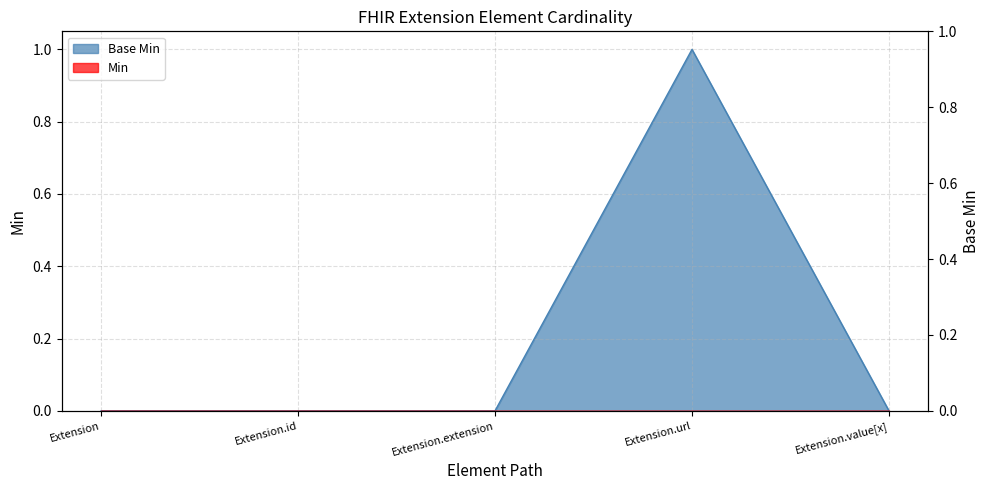

Between Extension.url and Extension, which is larger?

Extension.url